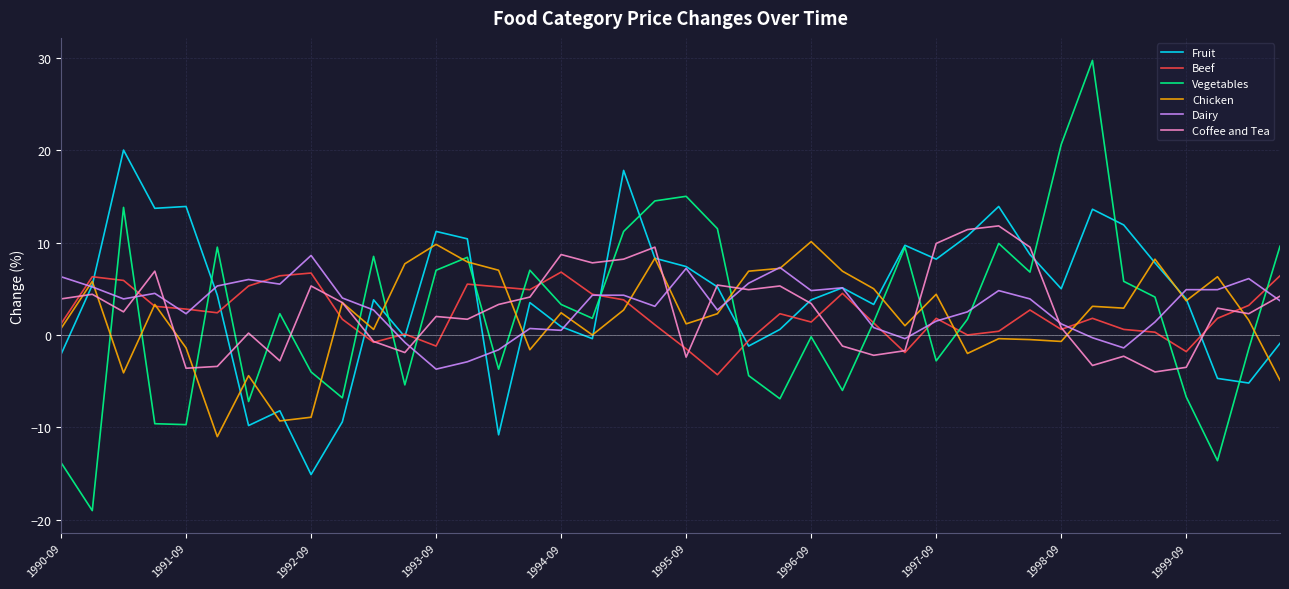

True or false: Dairy and Vegetables cross at least once.

True